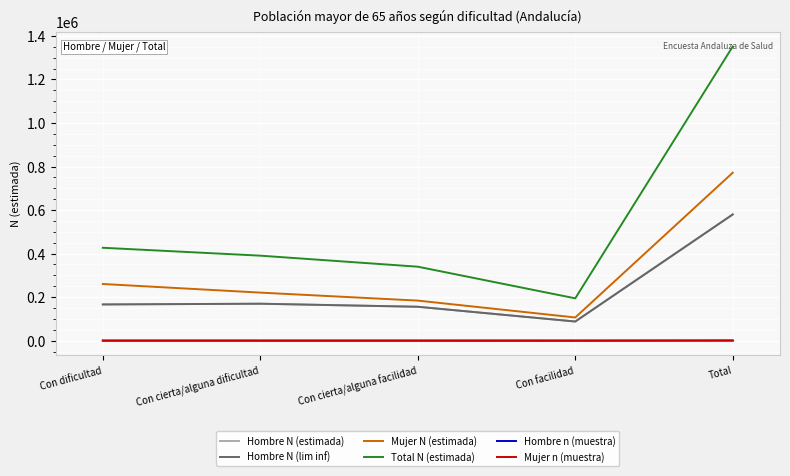

Does the chart display data point markers on the line(s)?

No